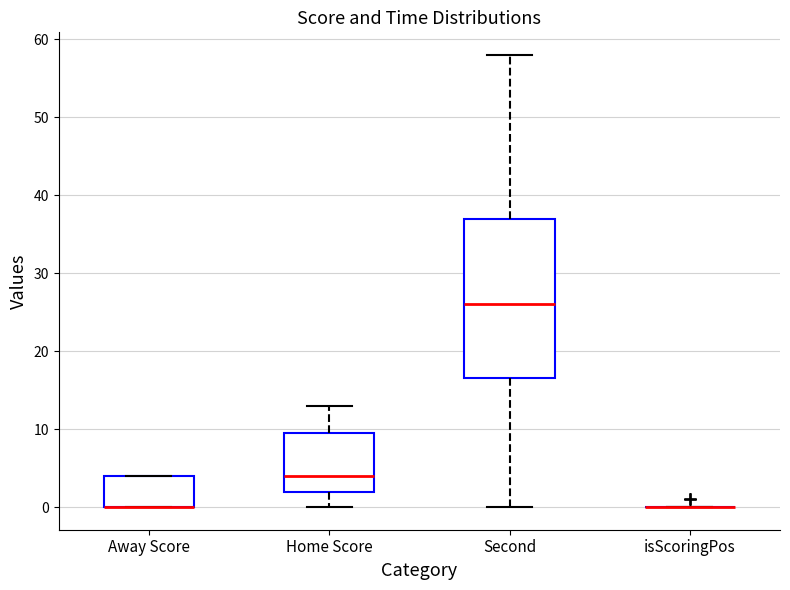

Reading left to right, read every box against the y-axis: the position of its median line, the range the box covers, and the ends of its whiskers. The values are not printed on the chart, so give them approximately, as read against the axis.

Away Score: median 0 (drawn on the box's lower edge), box 0 to 4, whiskers 0 to 4
Home Score: median 4, box 2 to 10, whiskers 0 to 13
Second: median 26, box 17 to 37, whiskers 0 to 58
isScoringPos: box collapsed to a line at 0, whiskers 0 to 0